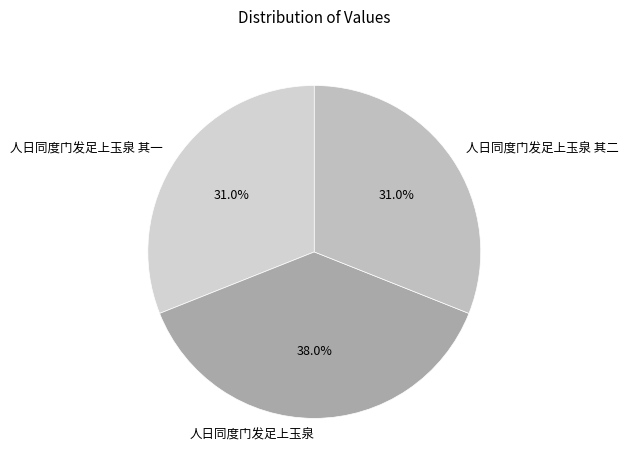

What is the largest slice in the pie chart?

人日同度门发足上玉泉